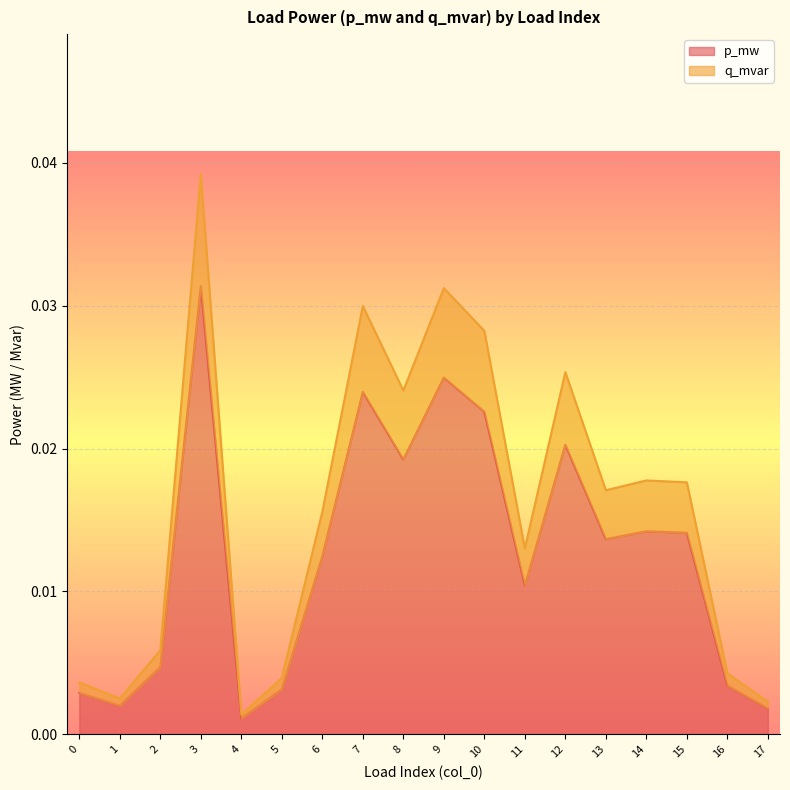

Where is p_mw nearest to the value 0?

4